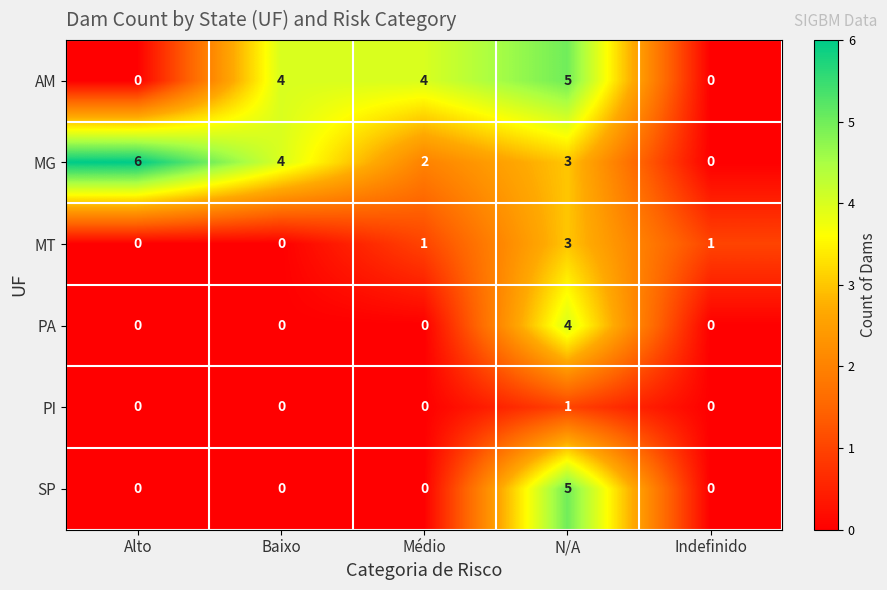

The PI series shows 0 at N/A. True or false?

False